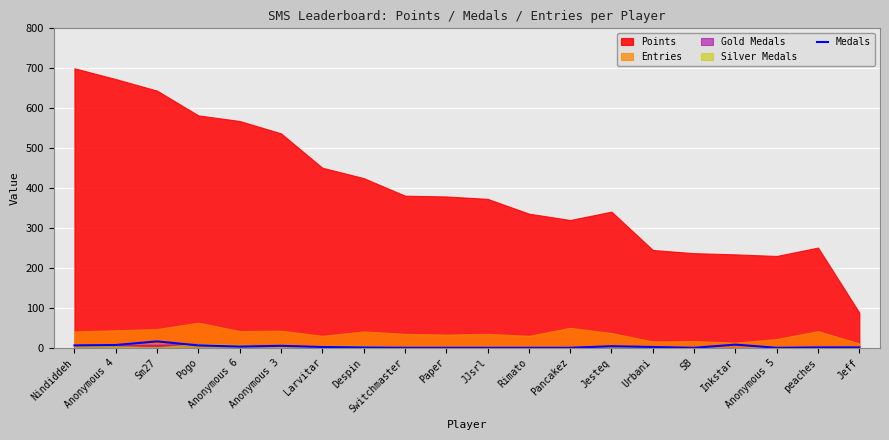

At which label does the data first exceed 2?

Nindiddeh